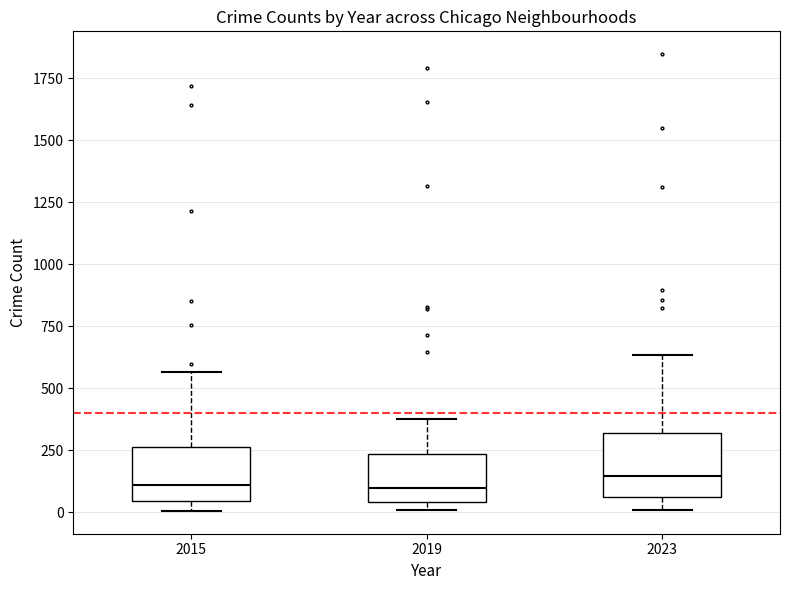

Reading left to right, read every box against the y-axis: the position of its median line, the range the box covers, and the ends of its whiskers. The values are not printed on the chart, so give them approximately, as read against the axis.

2015: median 100, box 50 to 250, whiskers 0 to 550
2019: median 100, box 50 to 250, whiskers 0 to 400
2023: median 150, box 50 to 300, whiskers 0 to 650